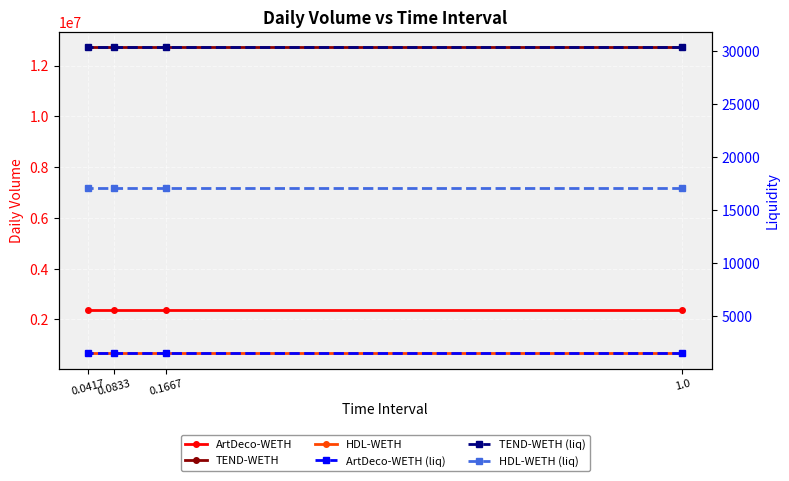

True or false: ArtDeco-WETH and ArtDeco-WETH (liq) cross at least once.

False